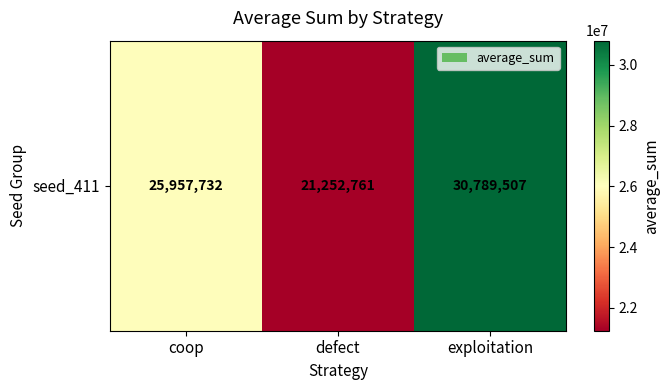

What is the greatest value displayed?

30789507